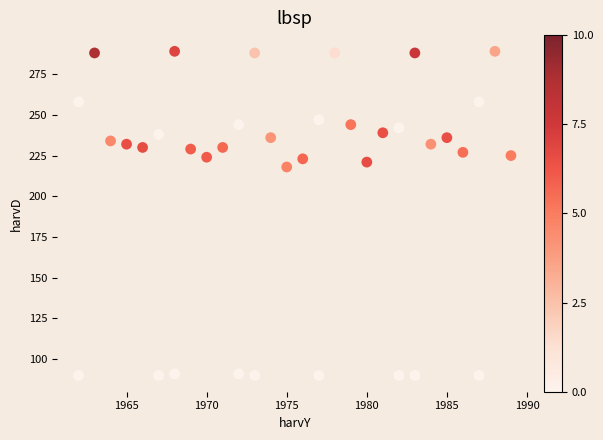

What Y value in the scatter plot is closest to 189?

218